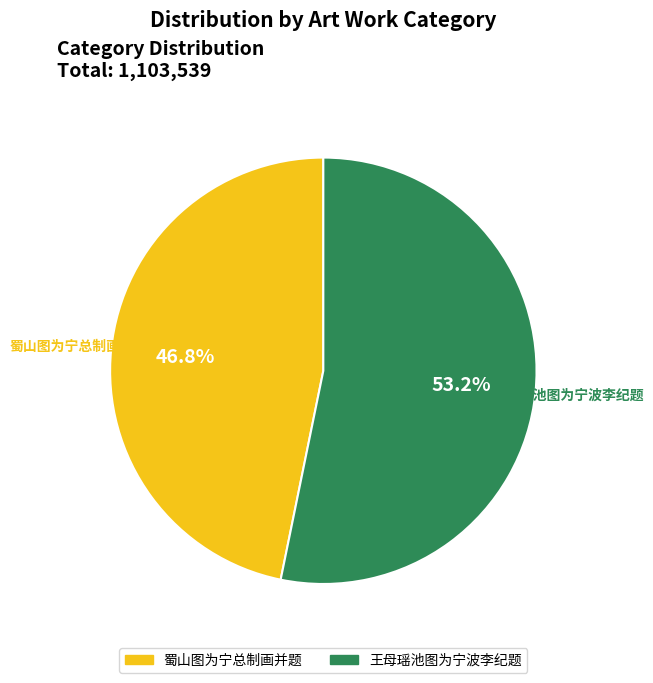

How many segments does this pie chart have?

2